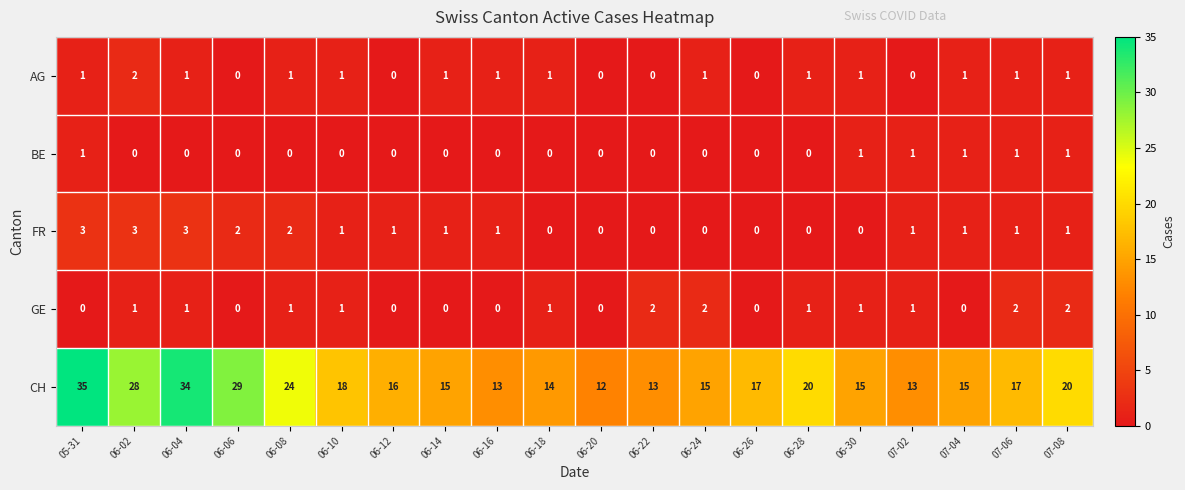

How many FR values are between 0 and 2?

17